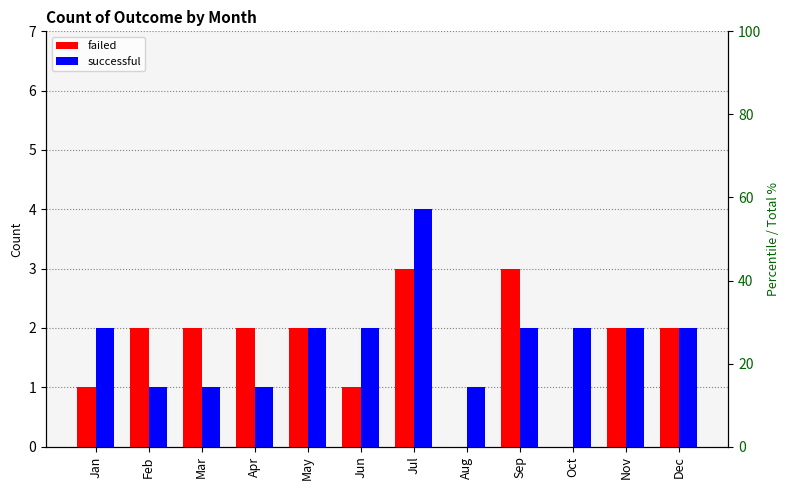

What value does the successful series have at Aug?

1